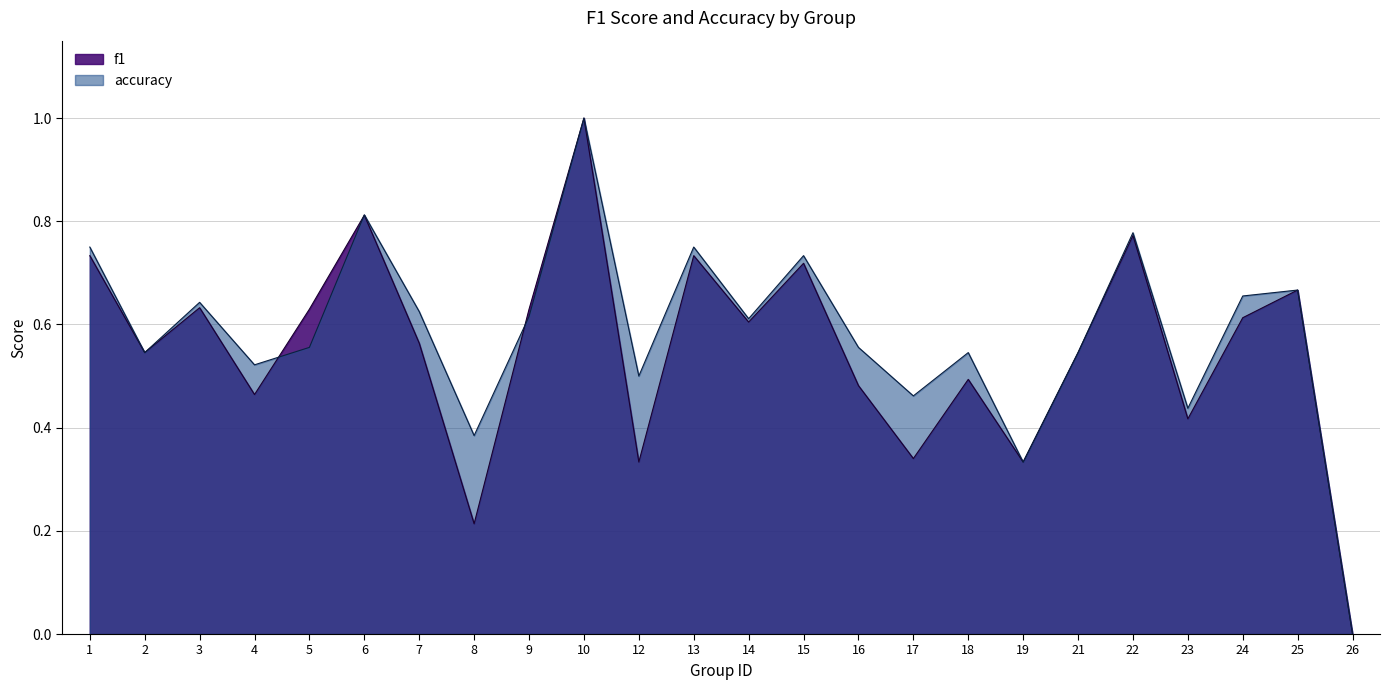

Does the chart have visible grid lines?

Yes